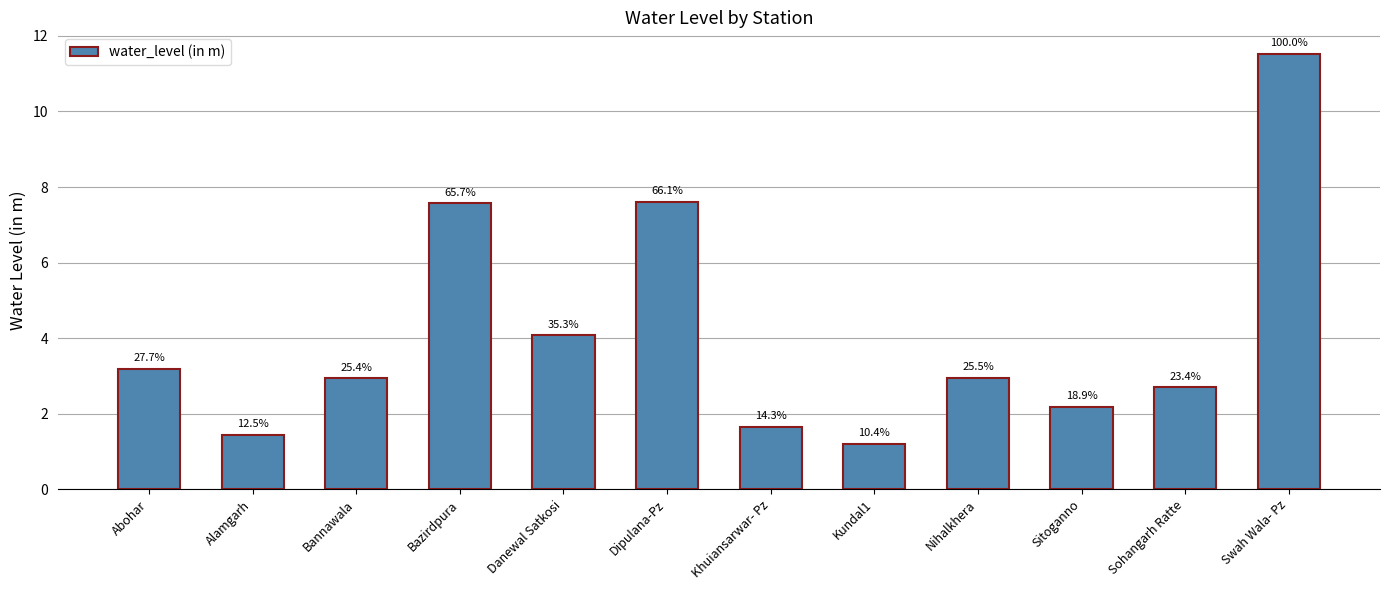

Does the chart contain stacked bars?

No